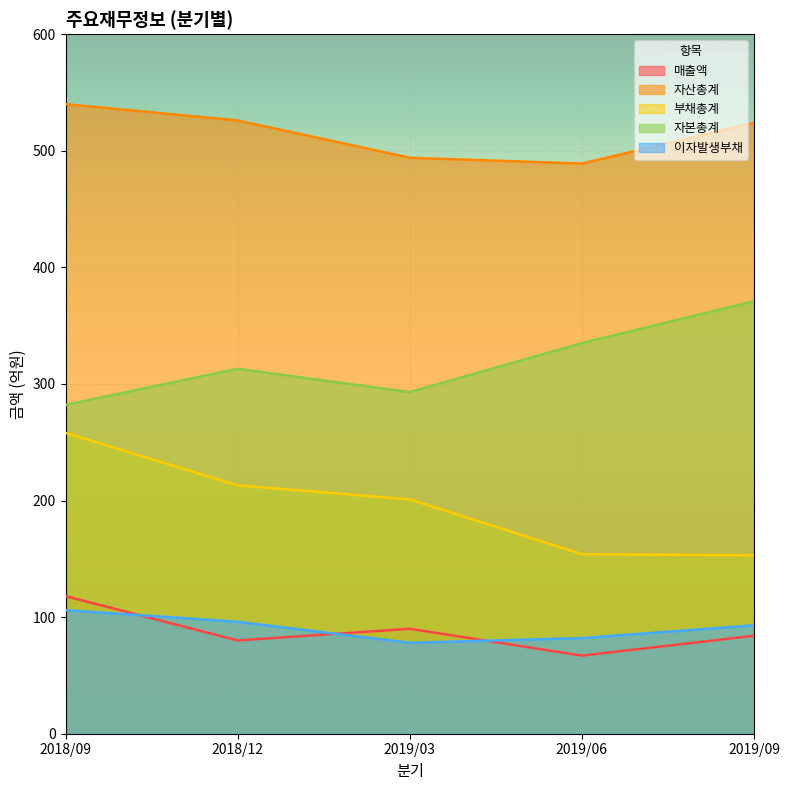

At which category does 매출액 reach its first local valley?

2018/12